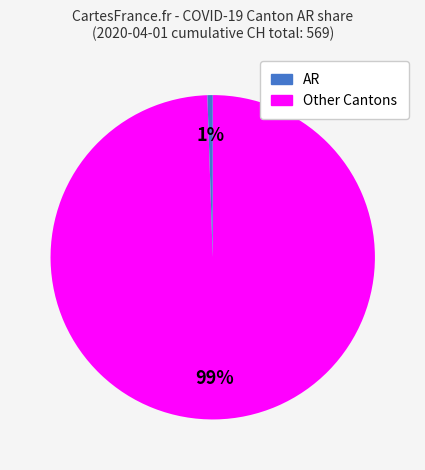

Count the number of slices in the pie.

2